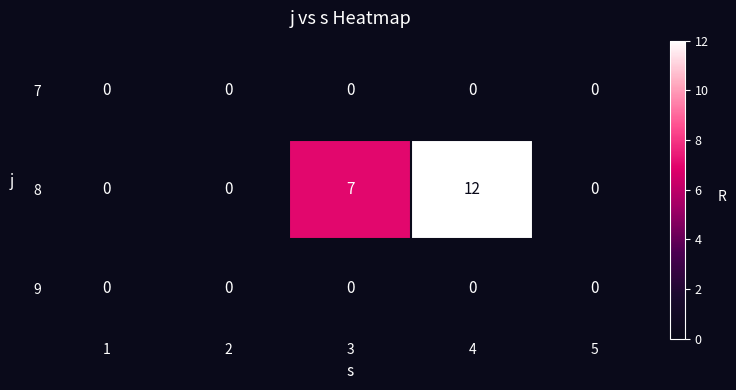

What is the difference between the maximum and minimum values in the 8 series?

12